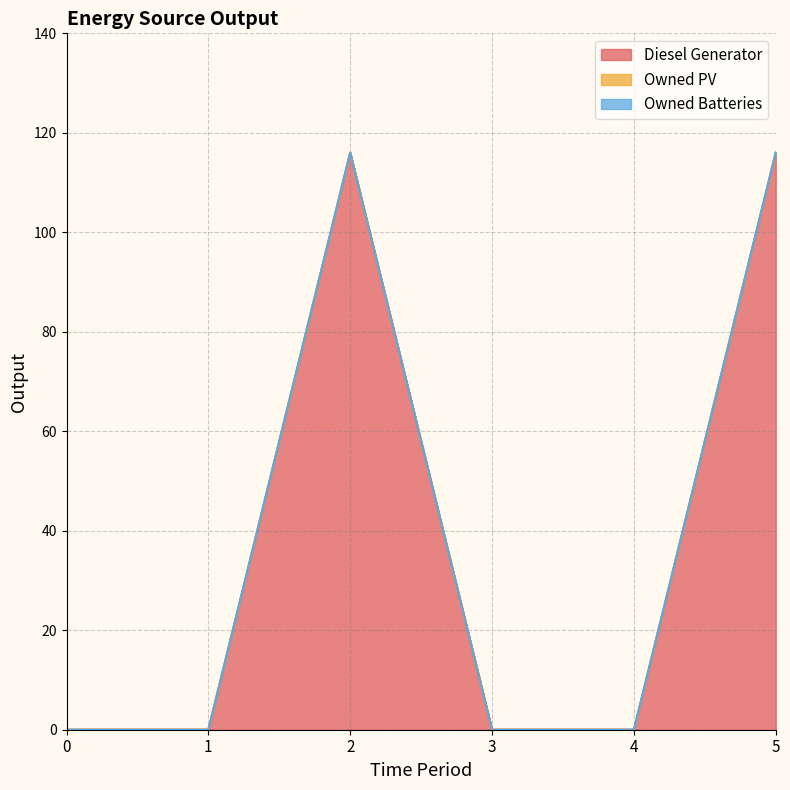

Which series has the widest spread of values?

Diesel Generator